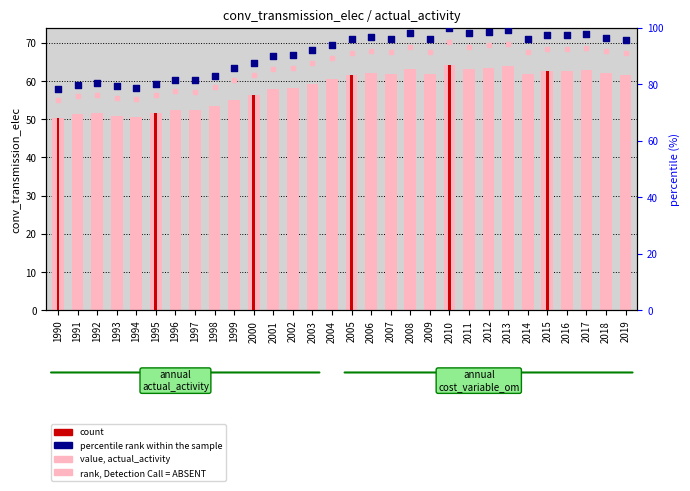

At how many categories does at least one series exceed 77?

30